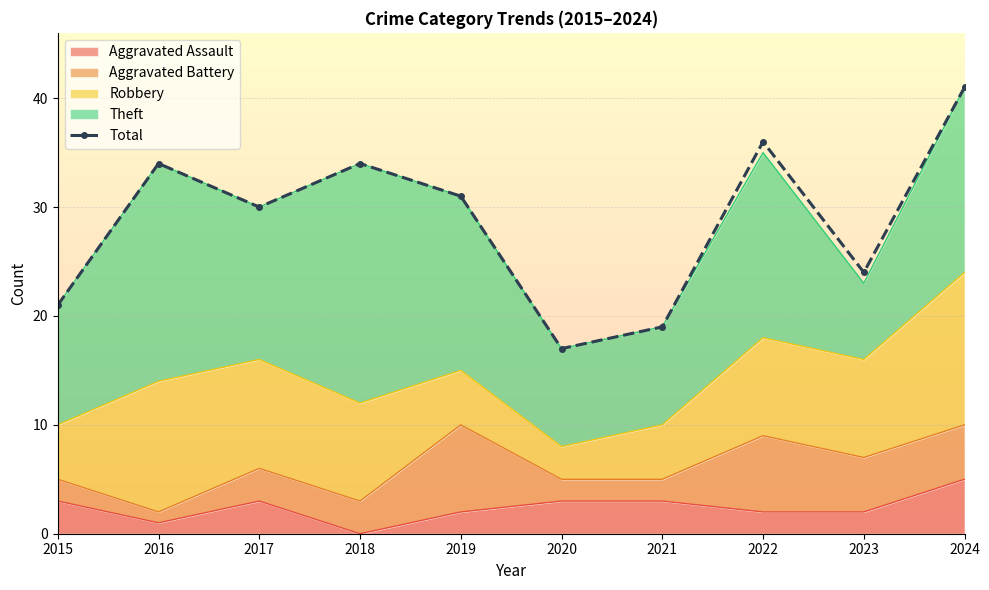

What is the average value?

29